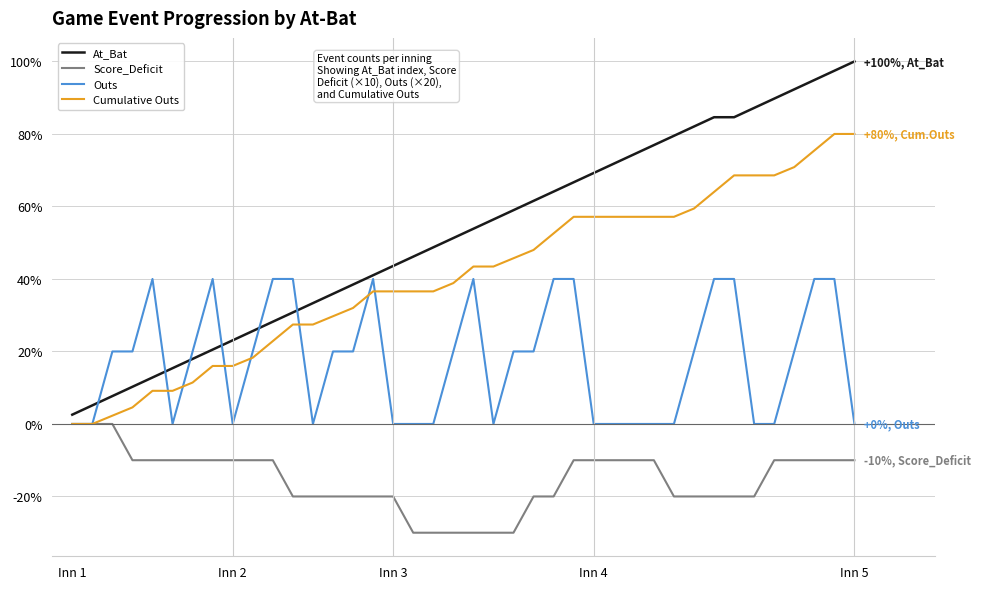

What is the maximum value for Outs?

40.0